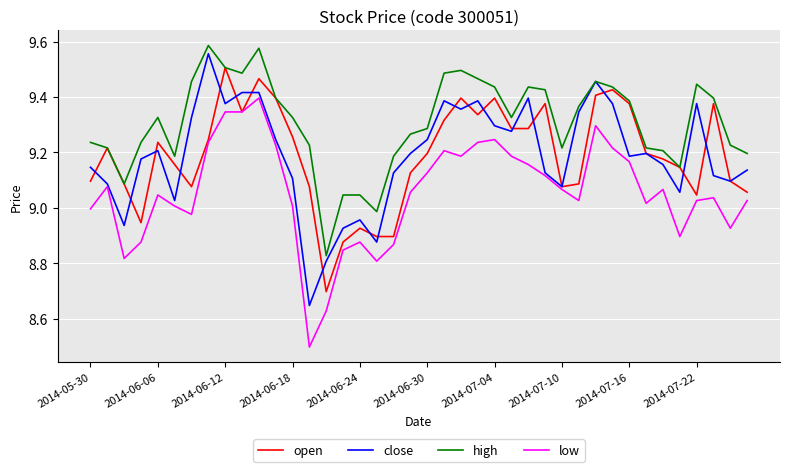

Which series has the largest total across all categories?

high